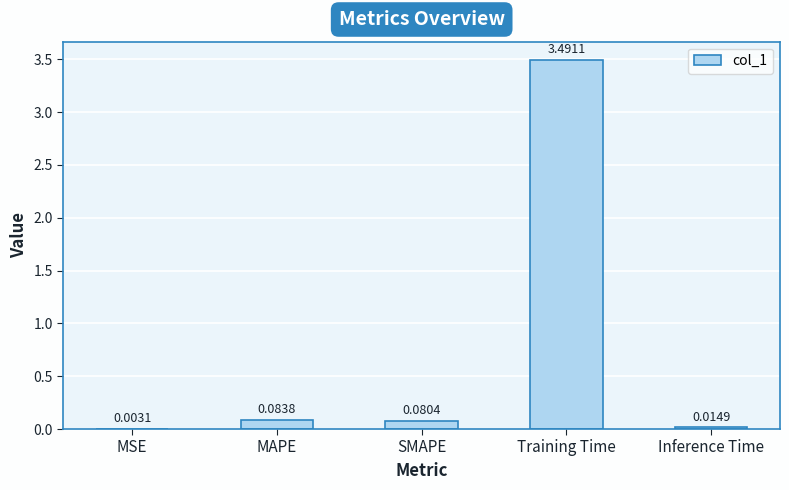

What is the average value?

0.7